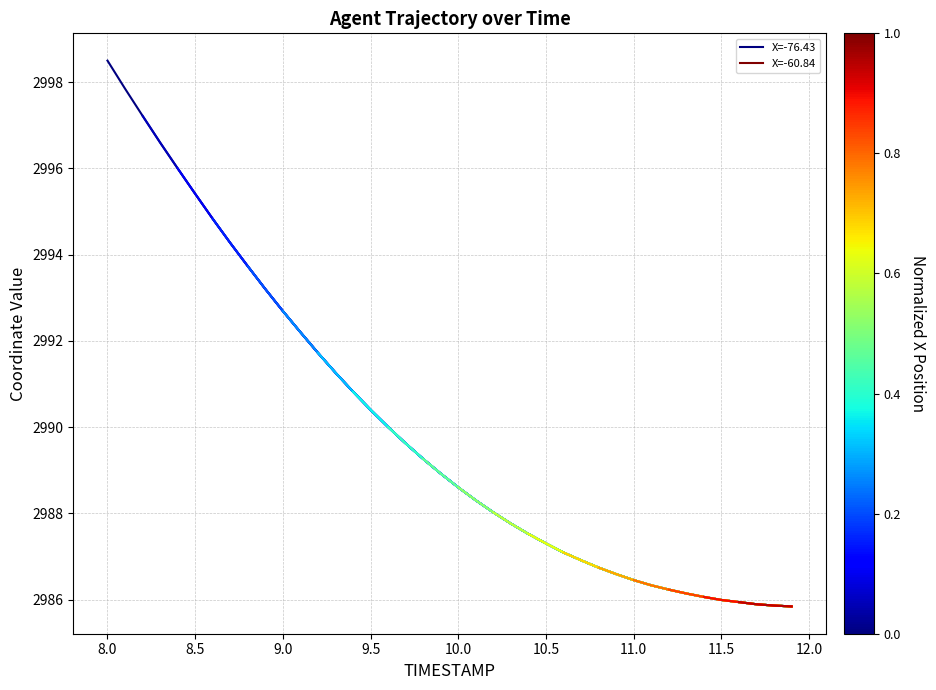

The X=-76.43 series shows 2986.0 at 11.5. True or false?

True